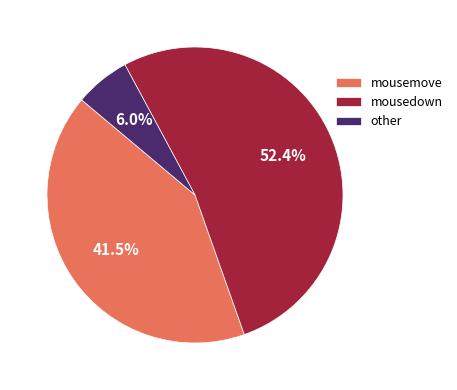

Rank the categories by value from lowest to highest.

other, mousemove, mousedown